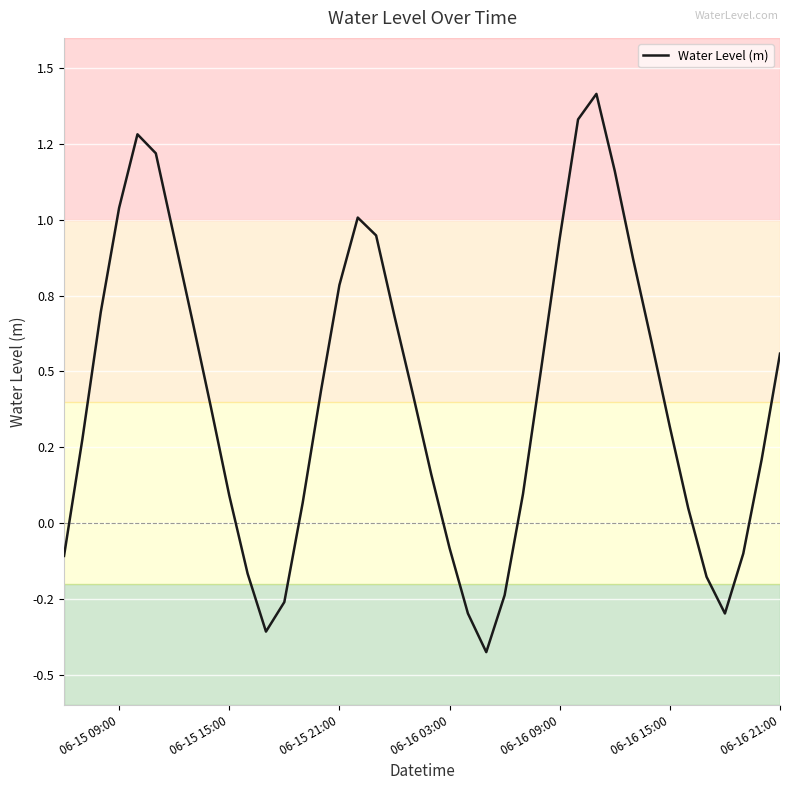

True or false: the data has more than 1 interior local peaks.

True